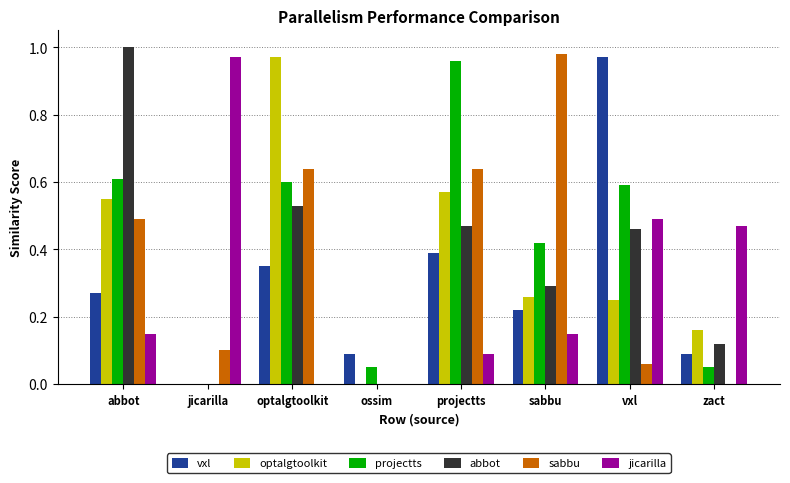

How many distinct data groups are displayed?

6